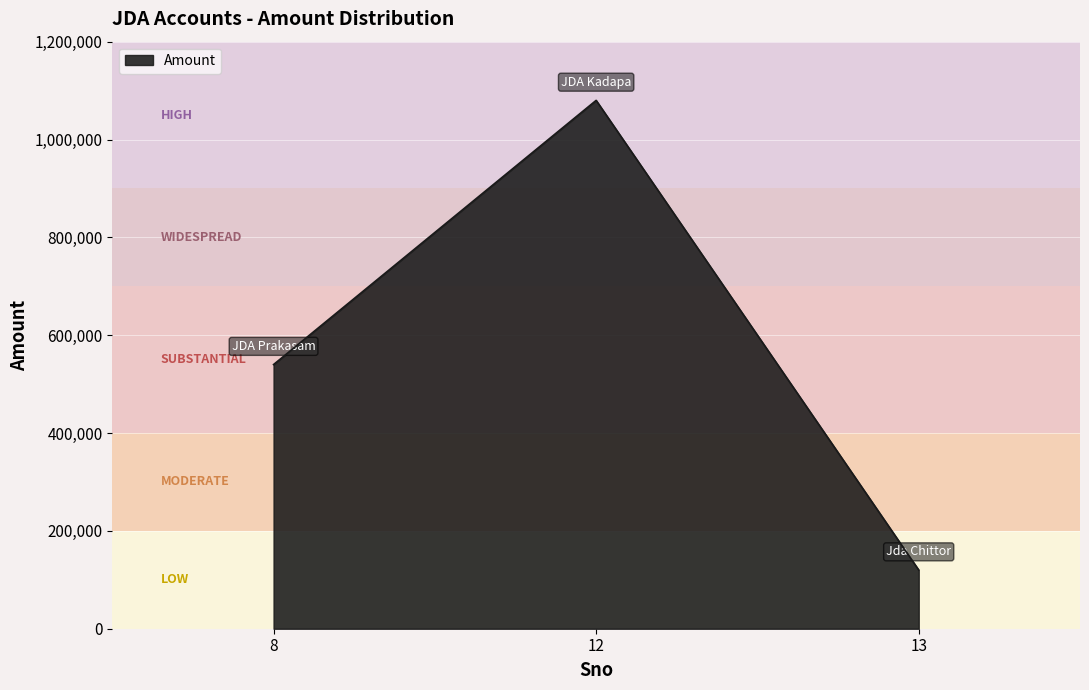

Count the values in the range 120000 to 1080000.

3